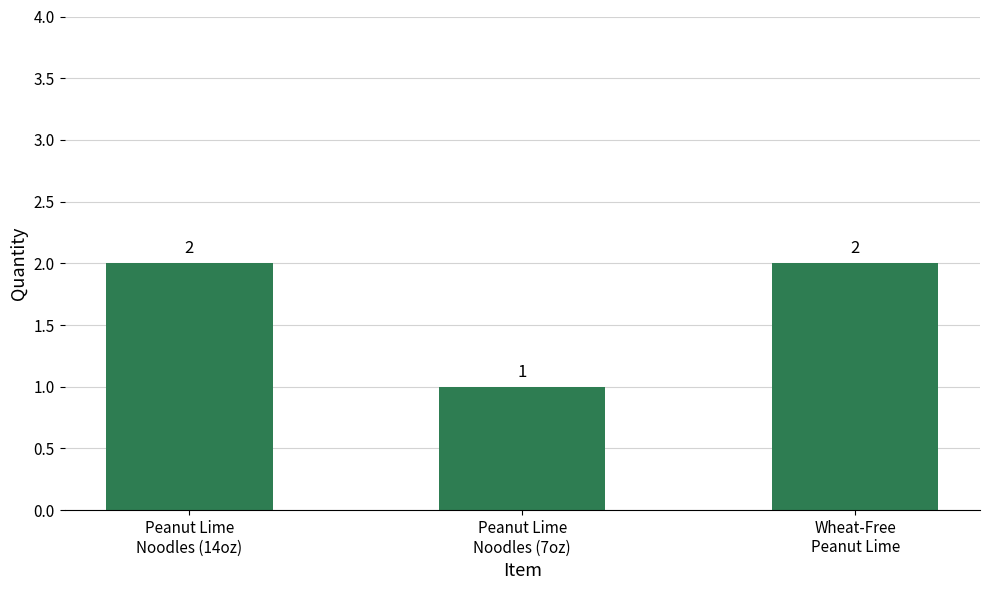

What is the value of the 2nd bar from the left?

1